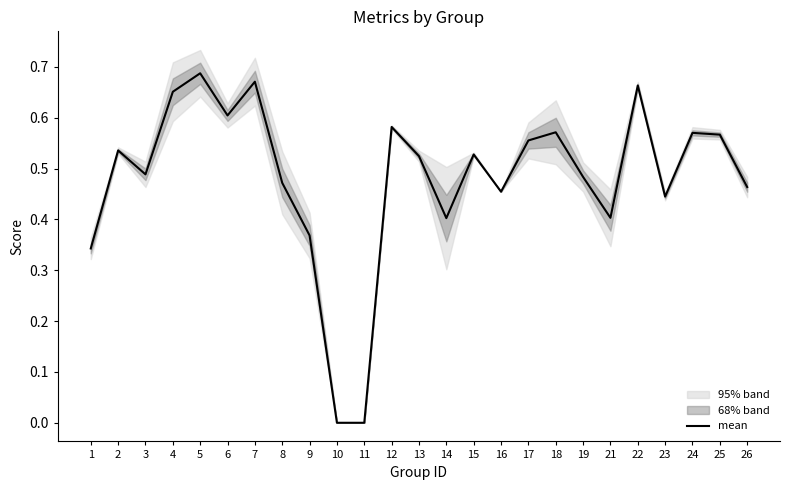

Where is the first local minimum?

3